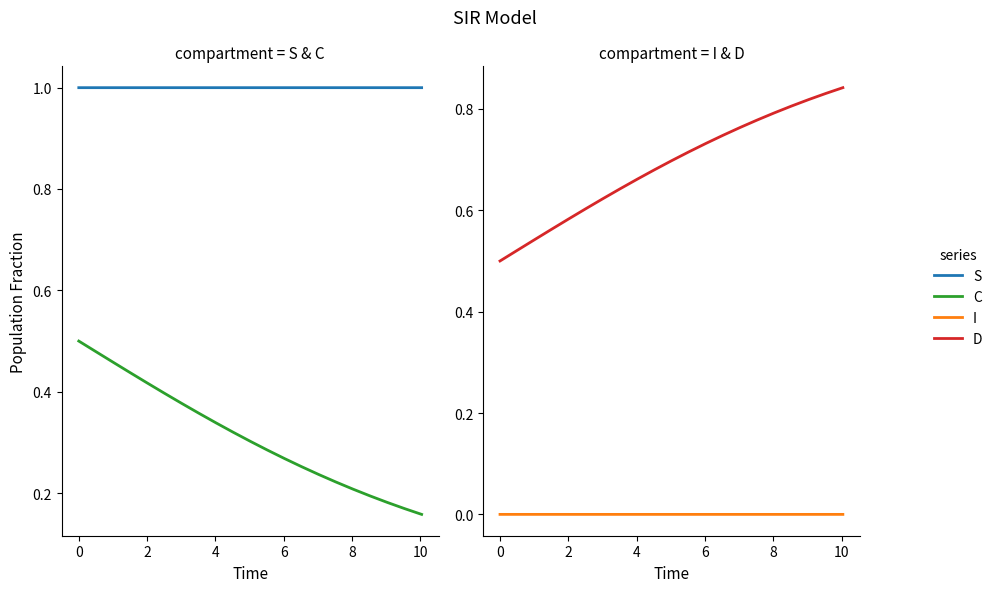

The value of I at 13 is 0.0. True or false?

False